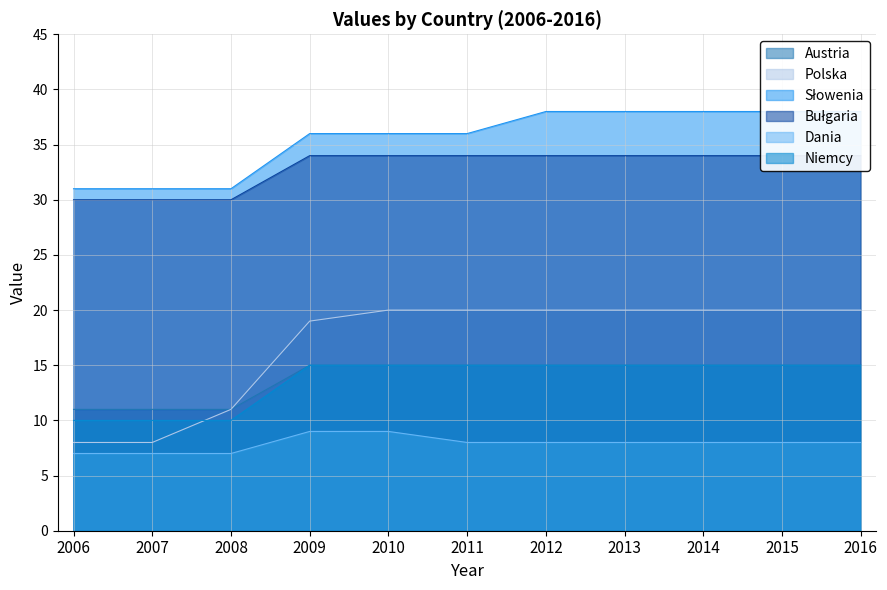

Which category has the highest value across all series?

2012